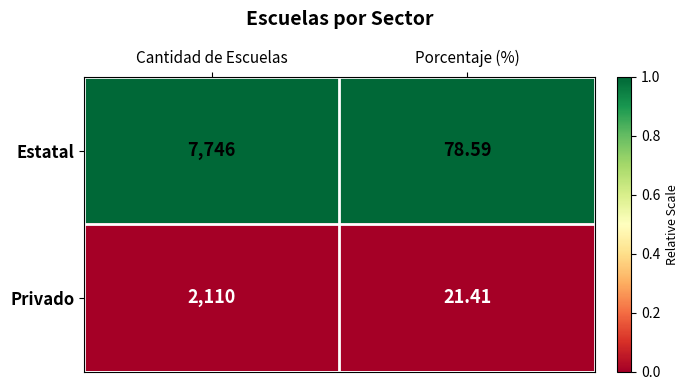

Which series has the largest range (max minus min)?

Estatal